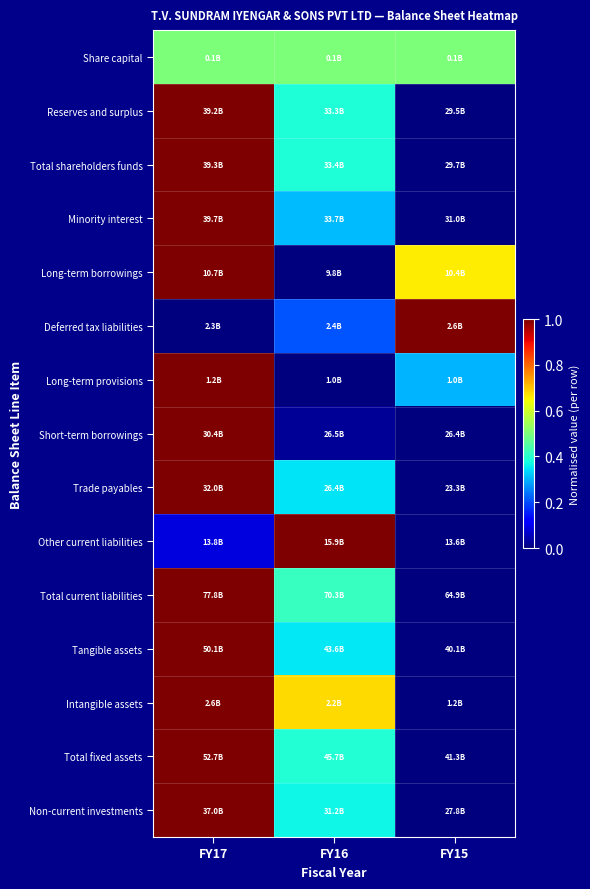

Reading left to right, list all the values displayed in this chart.

Share capital: FY17=0.5	FY16=0.5	FY15=0.5
Reserves and surplus: FY17=1.0	FY16=0.4	FY15=0.0
Total shareholders funds: FY17=1.0	FY16=0.4	FY15=0.0
Minority interest: FY17=1.0	FY16=0.3	FY15=0.0
Long-term borrowings: FY17=1.0	FY16=0.0	FY15=0.7
Deferred tax liabilities: FY17=0.0	FY16=0.2	FY15=1.0
Long-term provisions: FY17=1.0	FY16=0.0	FY15=0.3
Short-term borrowings: FY17=1.0	FY16=0.0	FY15=0.0
Trade payables: FY17=1.0	FY16=0.4	FY15=0.0
Other current liabilities: FY17=0.1	FY16=1.0	FY15=0.0
Total current liabilities: FY17=1.0	FY16=0.4	FY15=0.0
Tangible assets: FY17=1.0	FY16=0.4	FY15=0.0
Intangible assets: FY17=1.0	FY16=0.7	FY15=0.0
Total fixed assets: FY17=1.0	FY16=0.4	FY15=0.0
Non-current investments: FY17=1.0	FY16=0.4	FY15=0.0